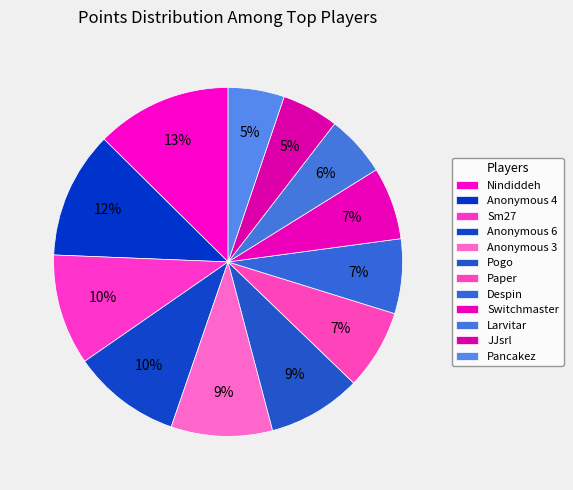

Count the number of slices in the pie.

12